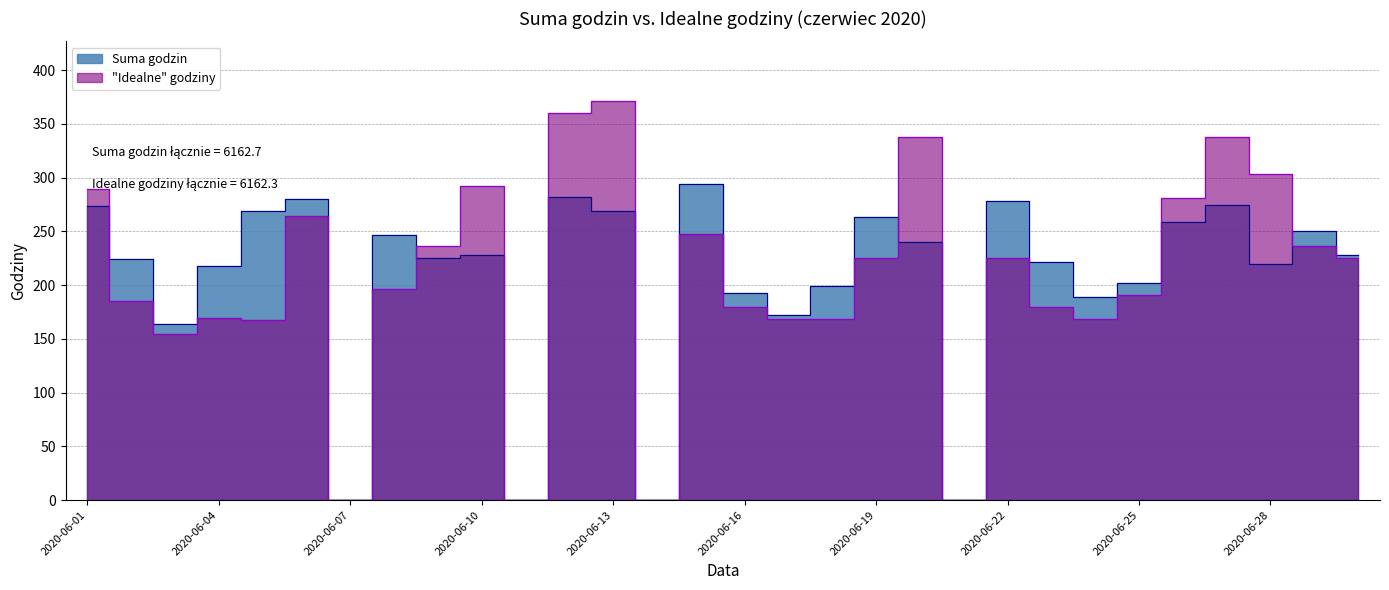

What is the spread (max minus min) of values at 2020-06-24?

20.3